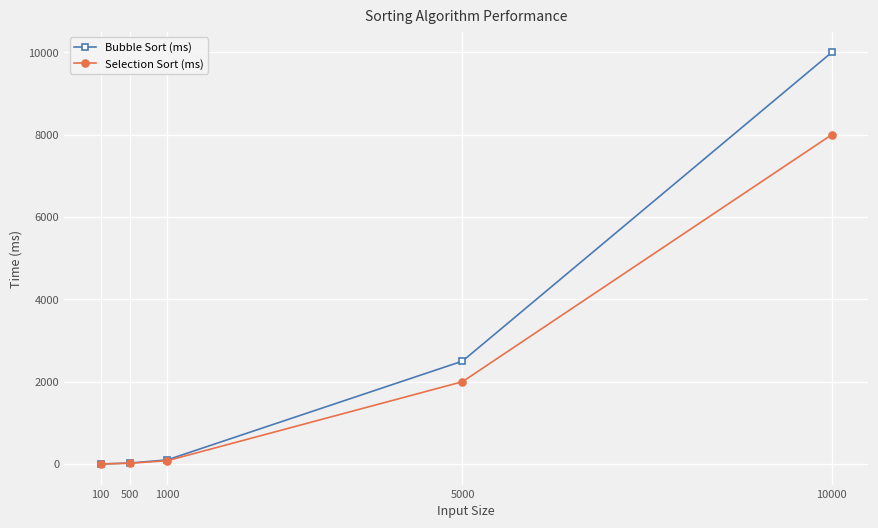

What is the difference between the second highest and second lowest values in the Selection Sort (ms) series?

1980